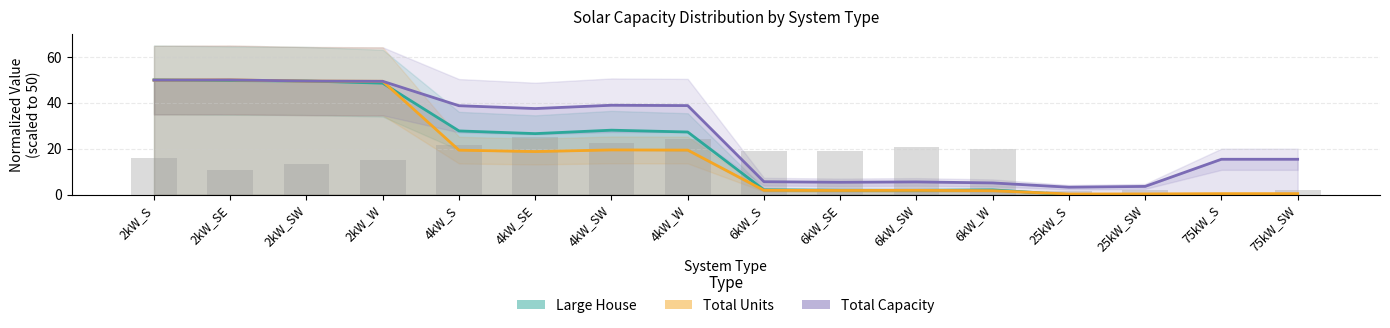

How many data points does each series have?

16